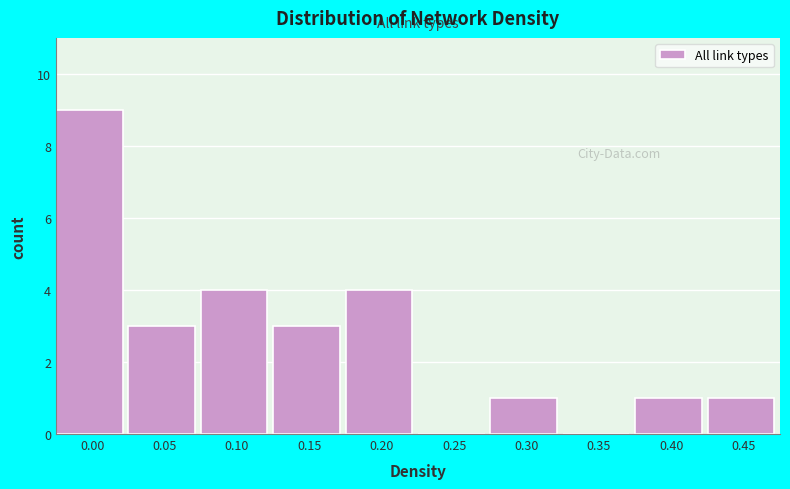

Reading left to right, transcribe all the data shown in this chart.

0.00=9	0.05=3	0.10=4	0.15=3	0.20=4	0.25=0	0.30=1	0.35=0	0.40=1	0.45=1